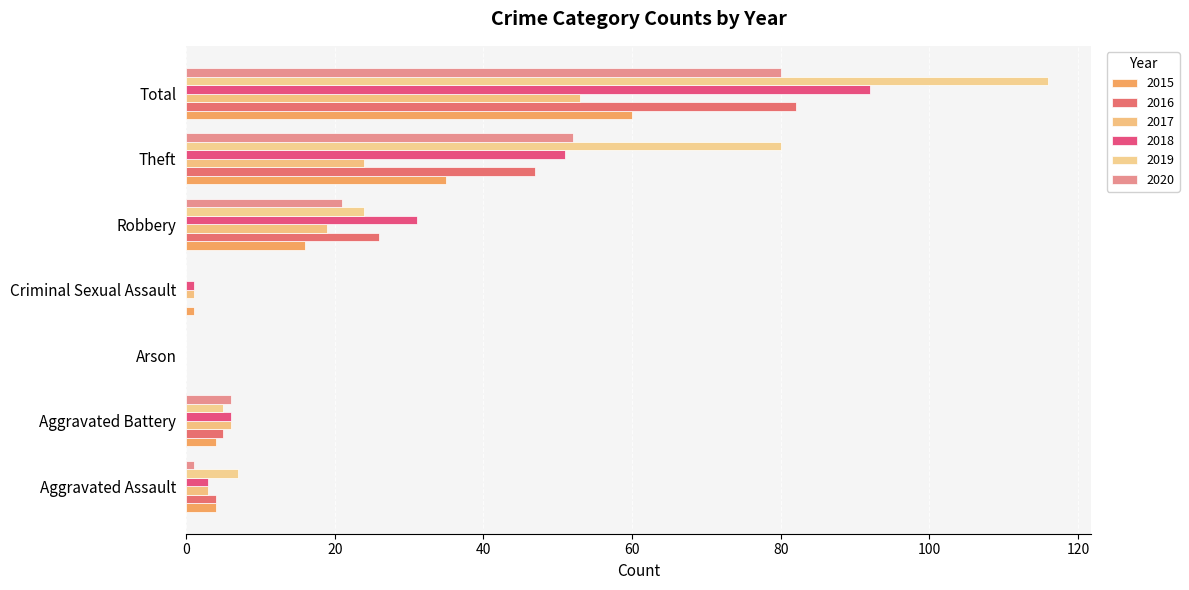

Between Arson and Aggravated Battery, which is larger?

Aggravated Battery